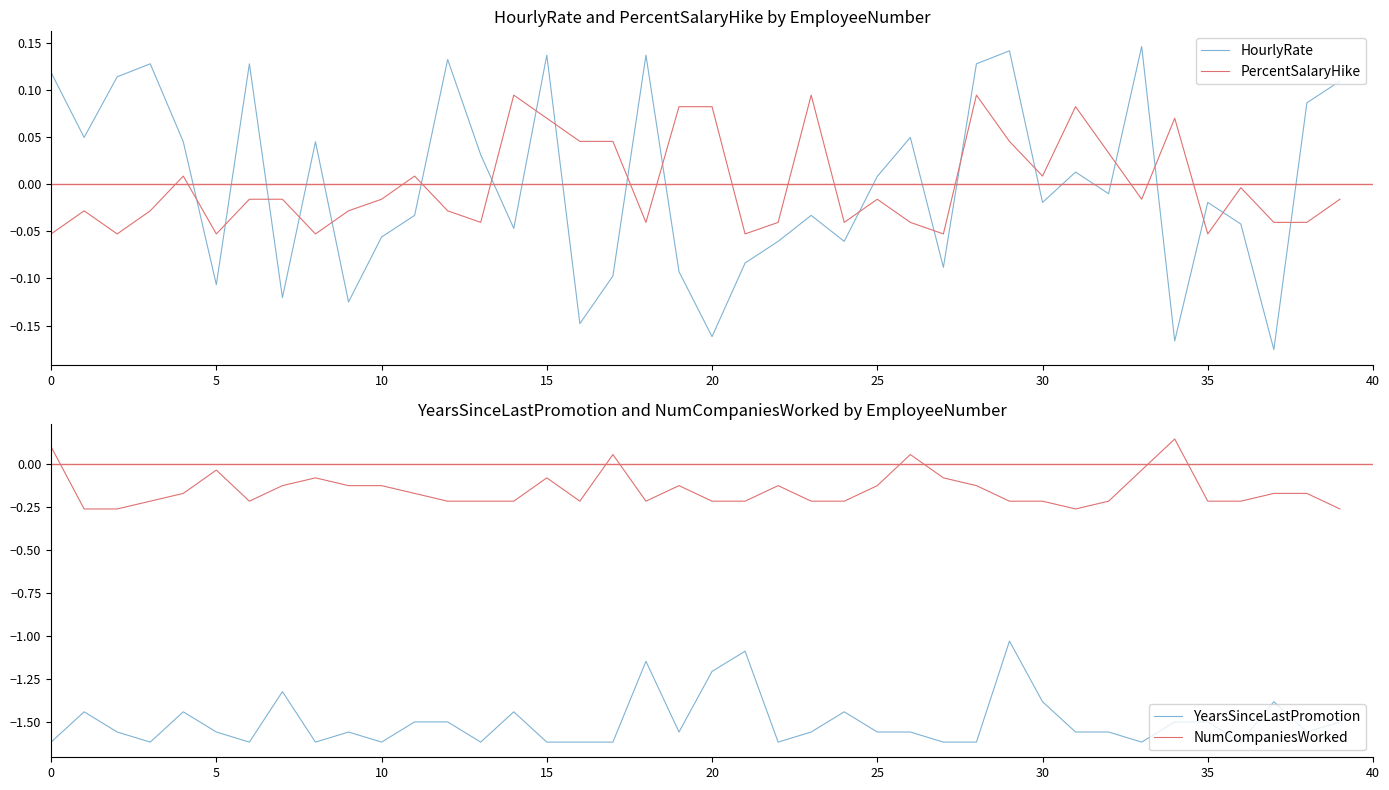

What is the total value across all series at 37?

-1.8